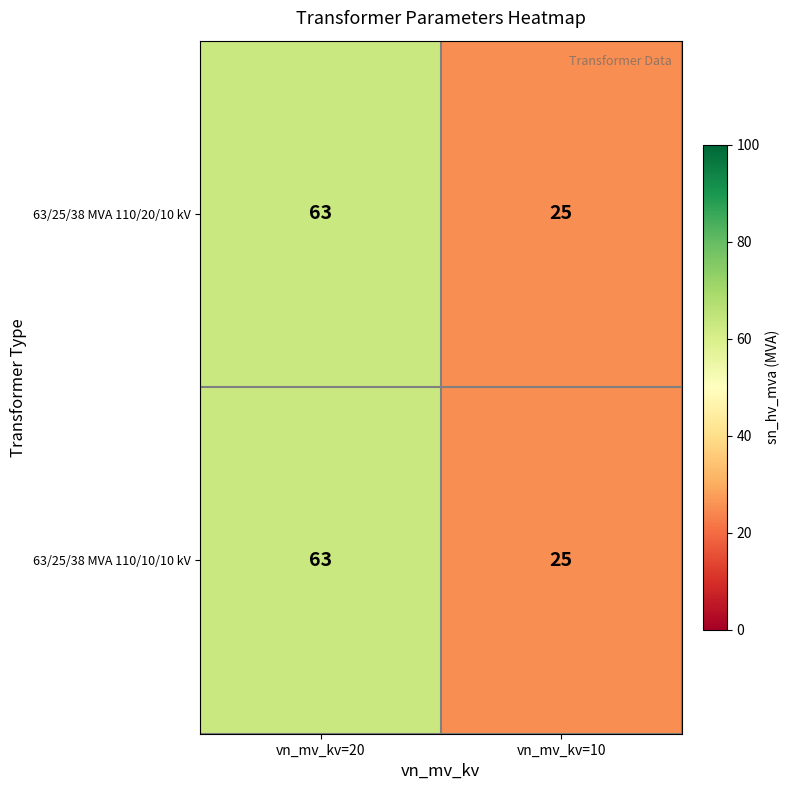

What is the sum of the 63/25/38 MVA 110/20/10 kV values at vn_mv_kv=20 and vn_mv_kv=10?

88